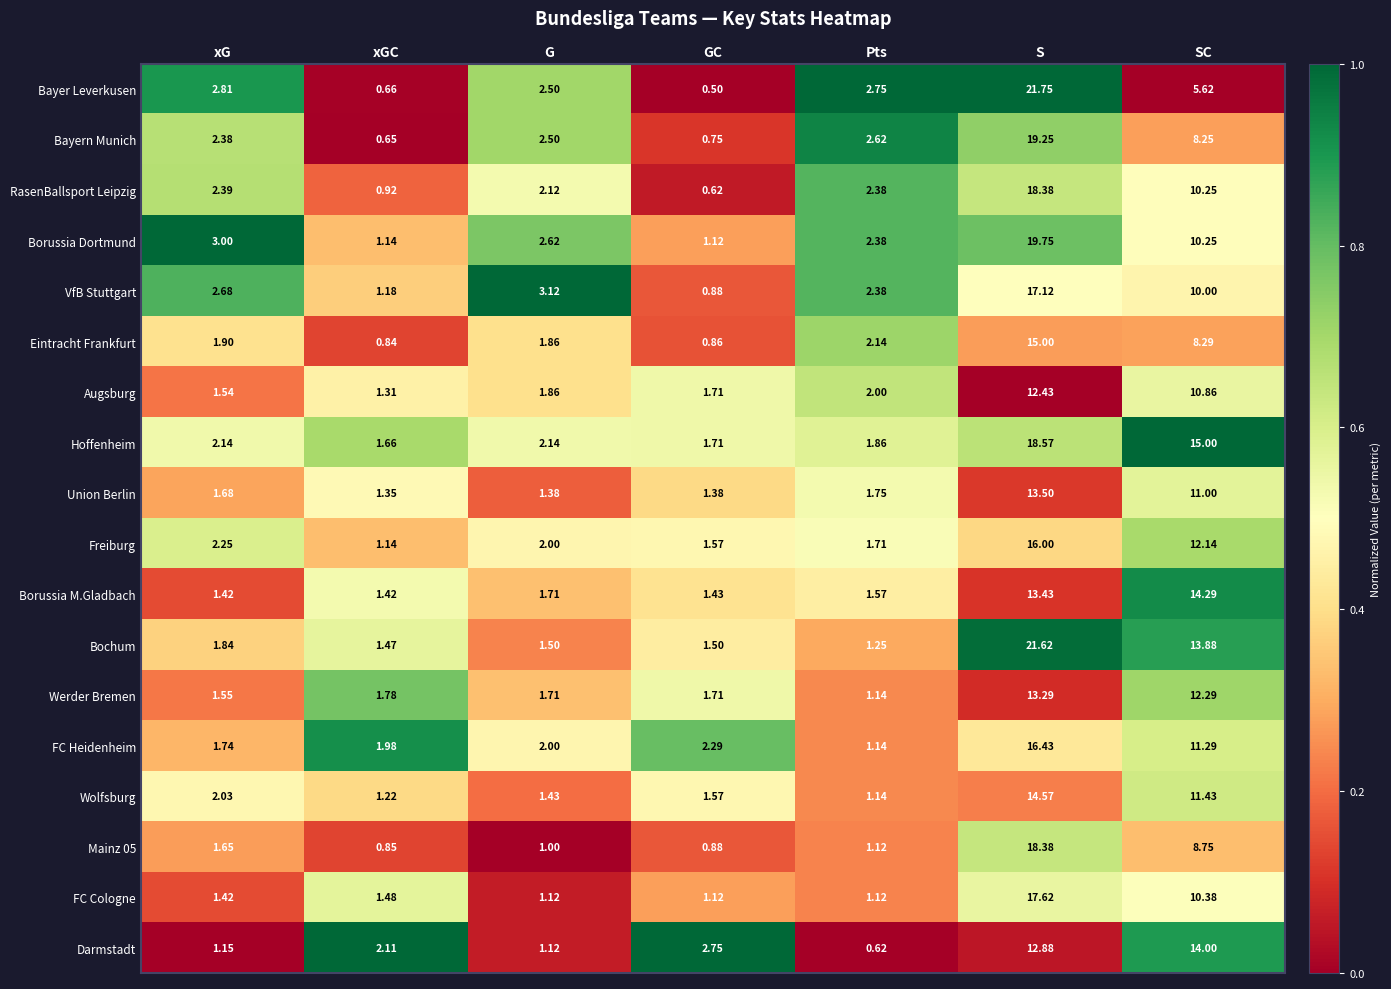

How many series are shown in this chart?

18